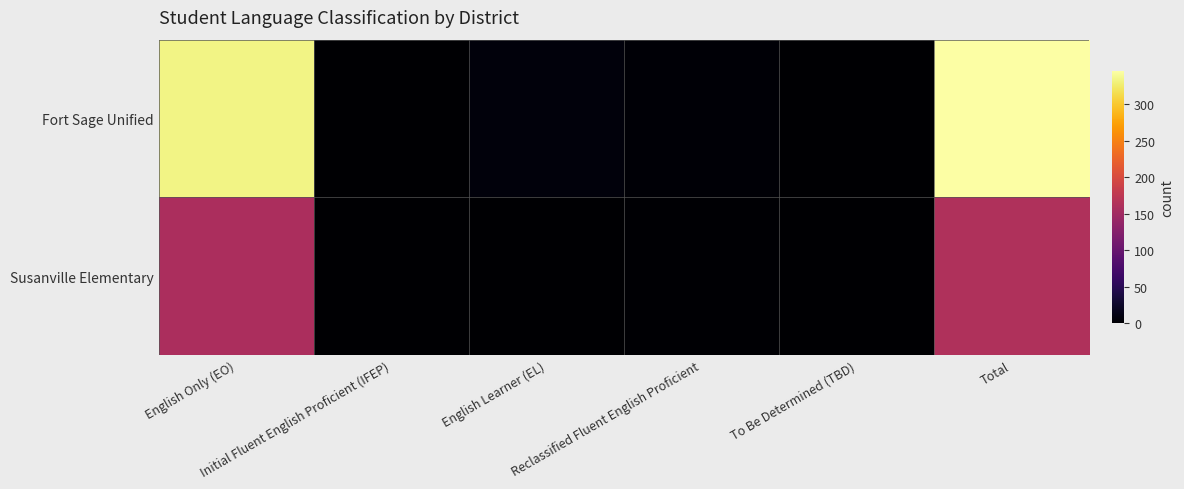

Which series changed the most between Reclassified Fluent English Proficient and To Be Determined (TBD)?

Fort Sage Unified